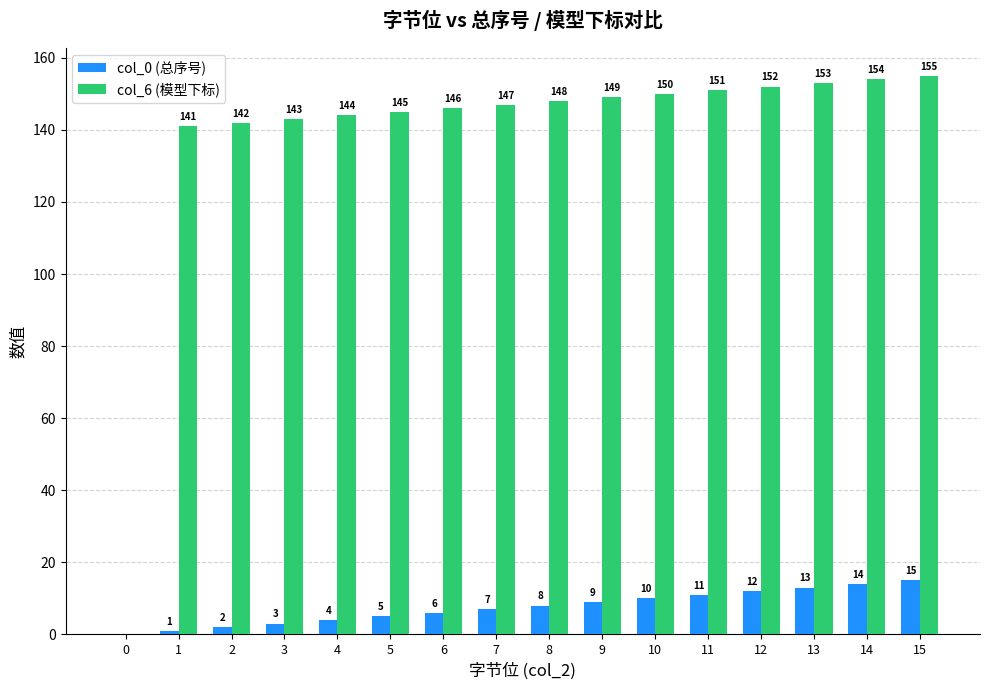

Count the number of data series in this chart.

2